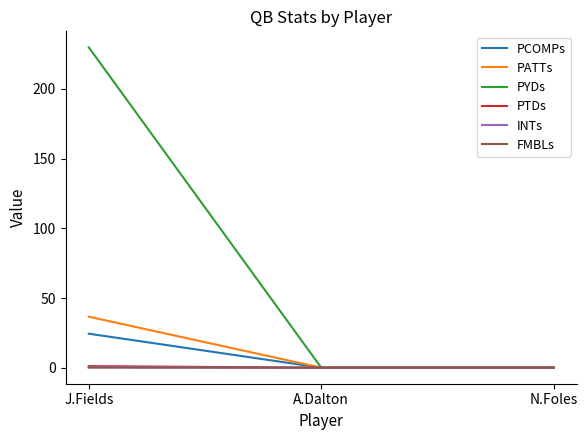

Which series has the largest total across all categories?

PYDs